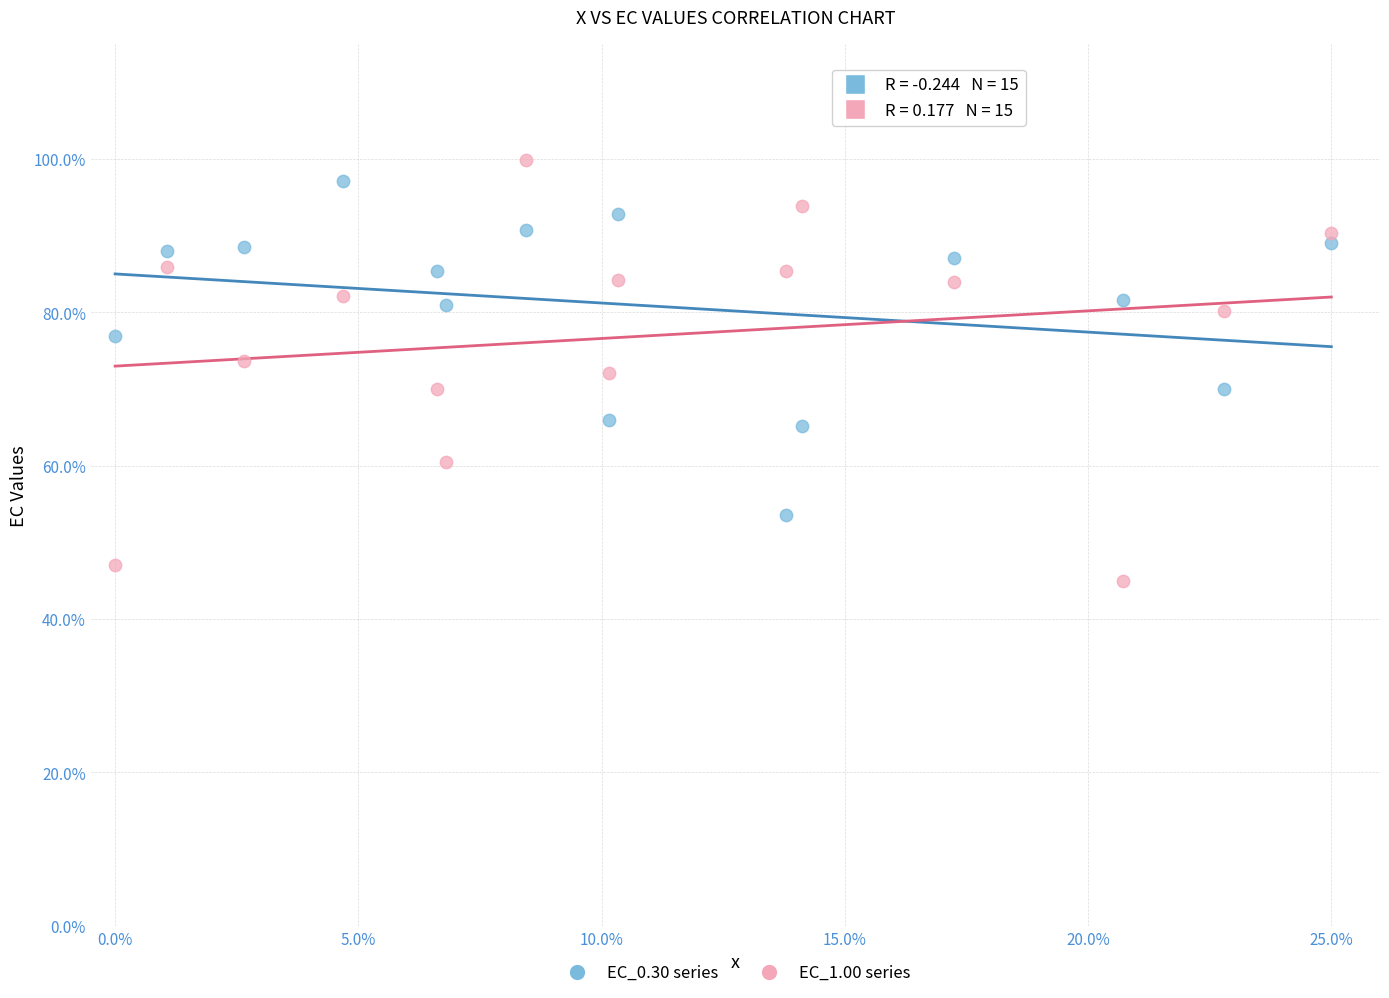

Across all data points, what is the range of Y values (max minus min)?

54.9